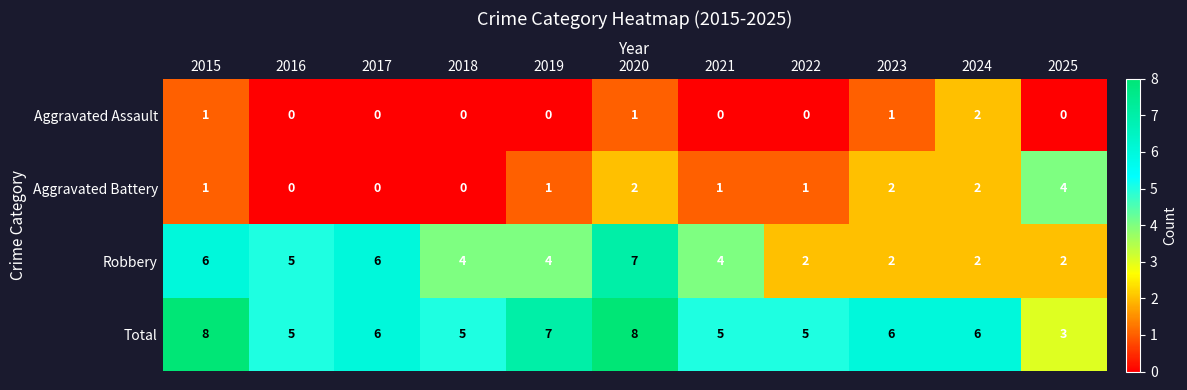

What is the difference between the maximum and second lowest values in the Aggravated Battery series?

4